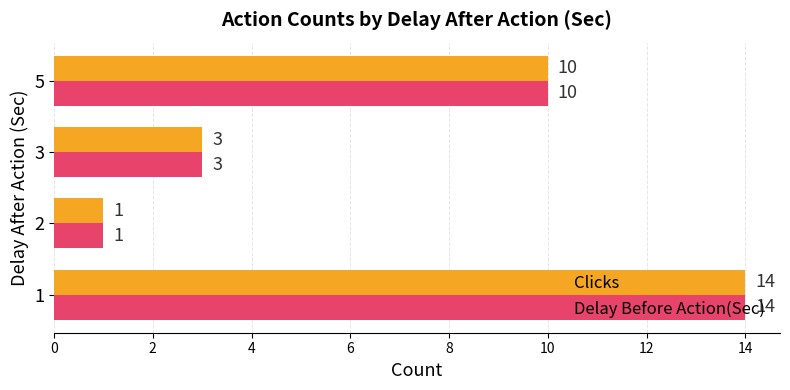

Is the value of Clicks at 1 greater than the value of Delay Before Action(Sec) at 2?

Yes